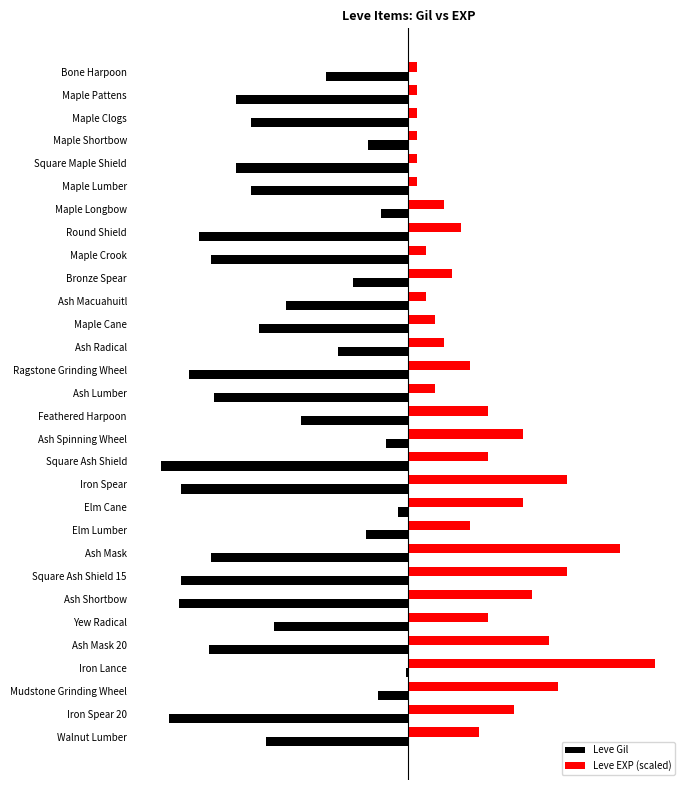

Where is Leve Gil nearest to the value -500?

Ash Macuahuitl